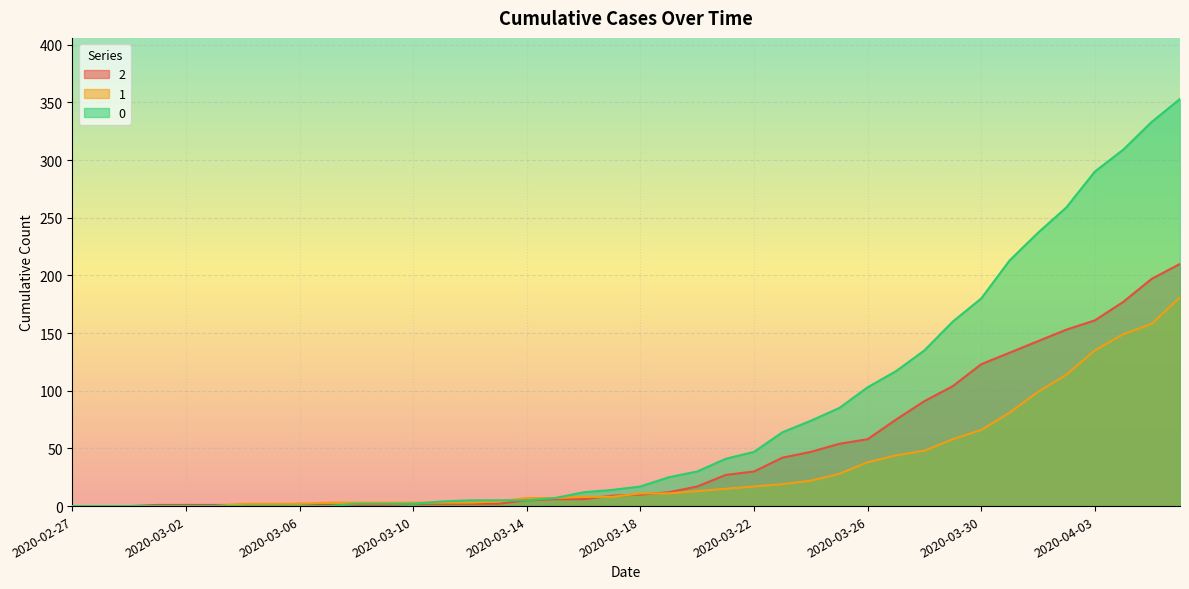

True or false: 0 has more than 2 points higher than both neighbors.

False